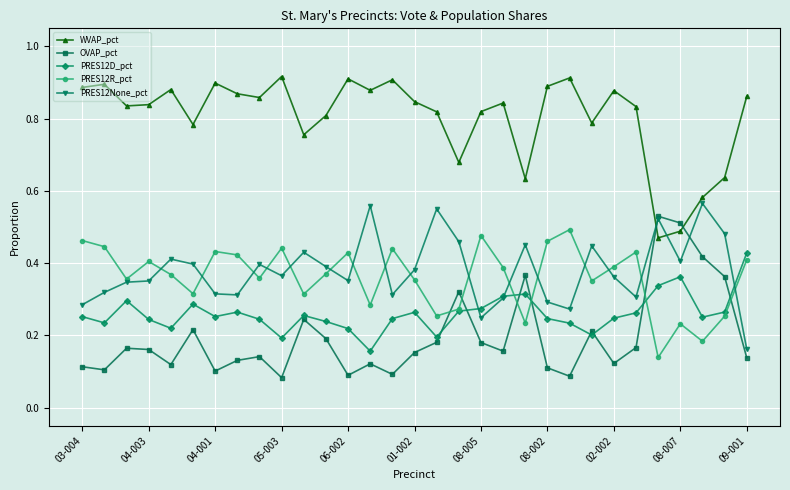

At how many categories does at least one series exceed 0?

31